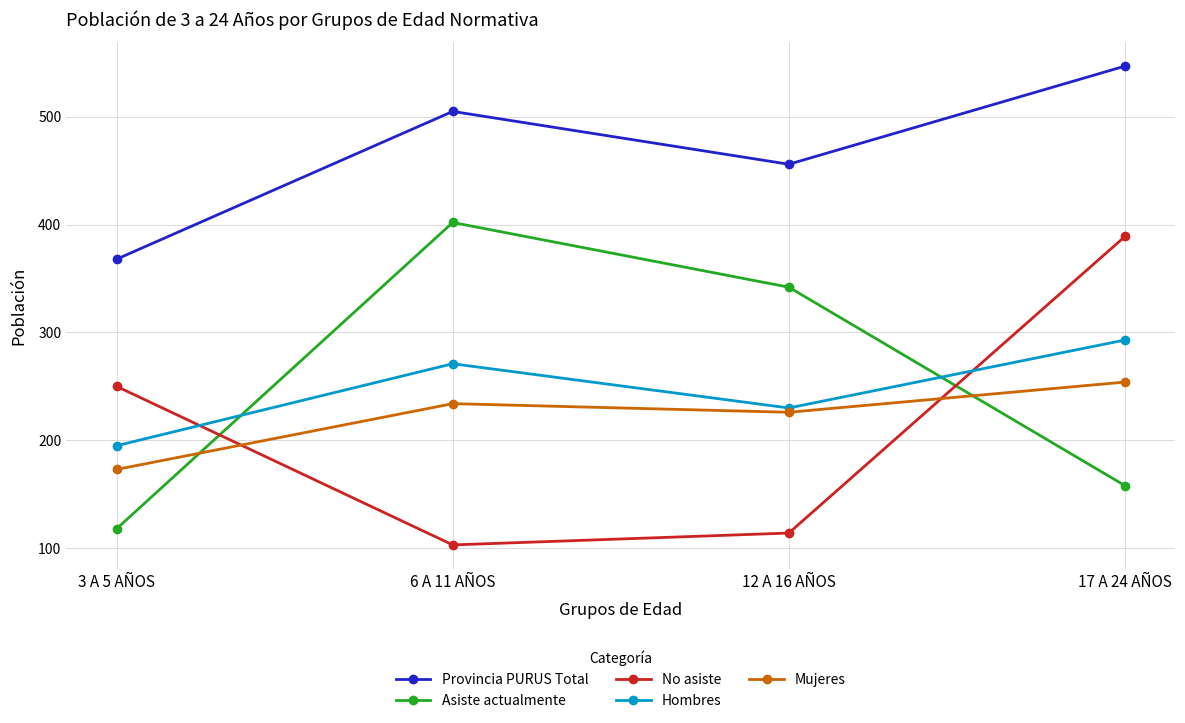

Reading left to right, list all the values displayed in this chart.

Provincia PURUS Total: 3 A 5 AÑOS=368	6 A 11 AÑOS=505	12 A 16 AÑOS=456	17 A 24 AÑOS=547
Asiste actualmente: 3 A 5 AÑOS=118	6 A 11 AÑOS=402	12 A 16 AÑOS=342	17 A 24 AÑOS=158
No asiste: 3 A 5 AÑOS=250	6 A 11 AÑOS=103	12 A 16 AÑOS=114	17 A 24 AÑOS=389
Hombres: 3 A 5 AÑOS=195	6 A 11 AÑOS=271	12 A 16 AÑOS=230	17 A 24 AÑOS=293
Mujeres: 3 A 5 AÑOS=173	6 A 11 AÑOS=234	12 A 16 AÑOS=226	17 A 24 AÑOS=254